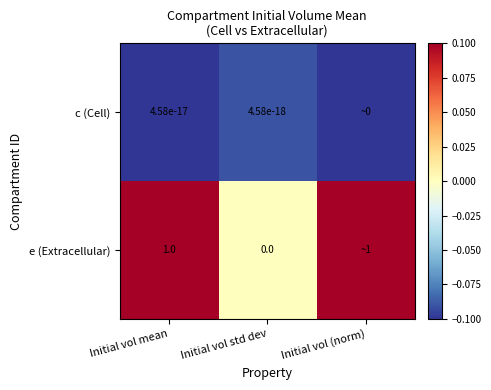

The value of e (Extracellular) at Initial vol mean is 1.4. True or false?

False